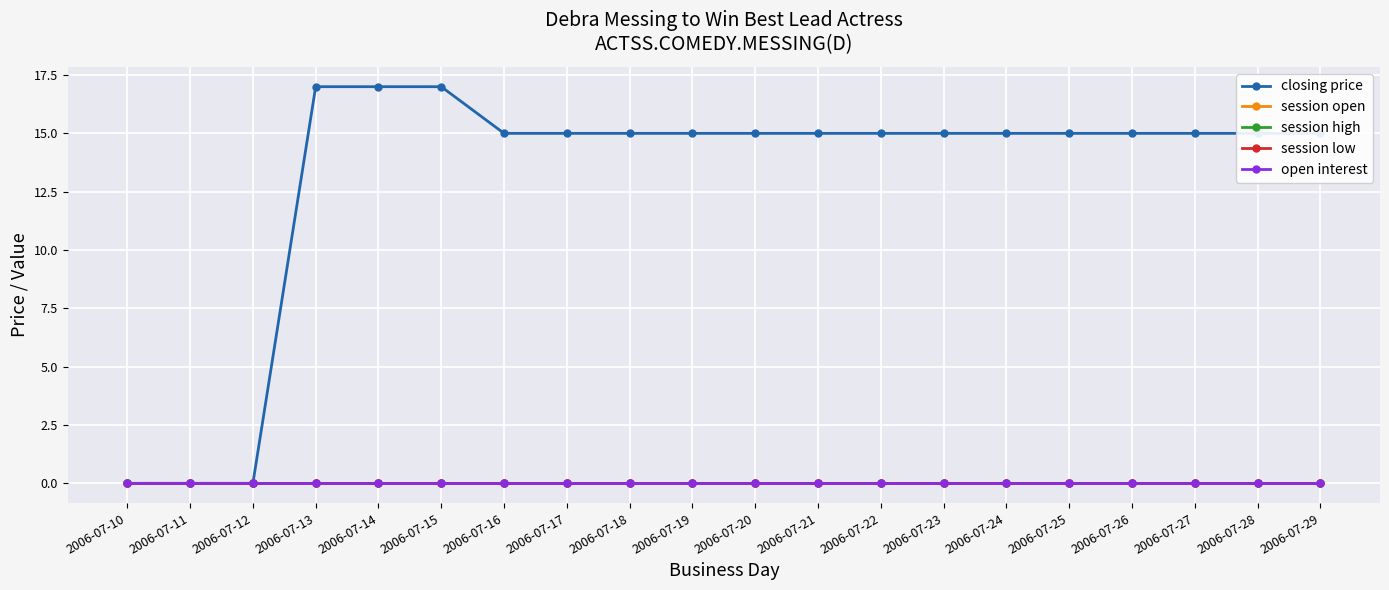

Does the chart display data point markers on the line(s)?

Yes